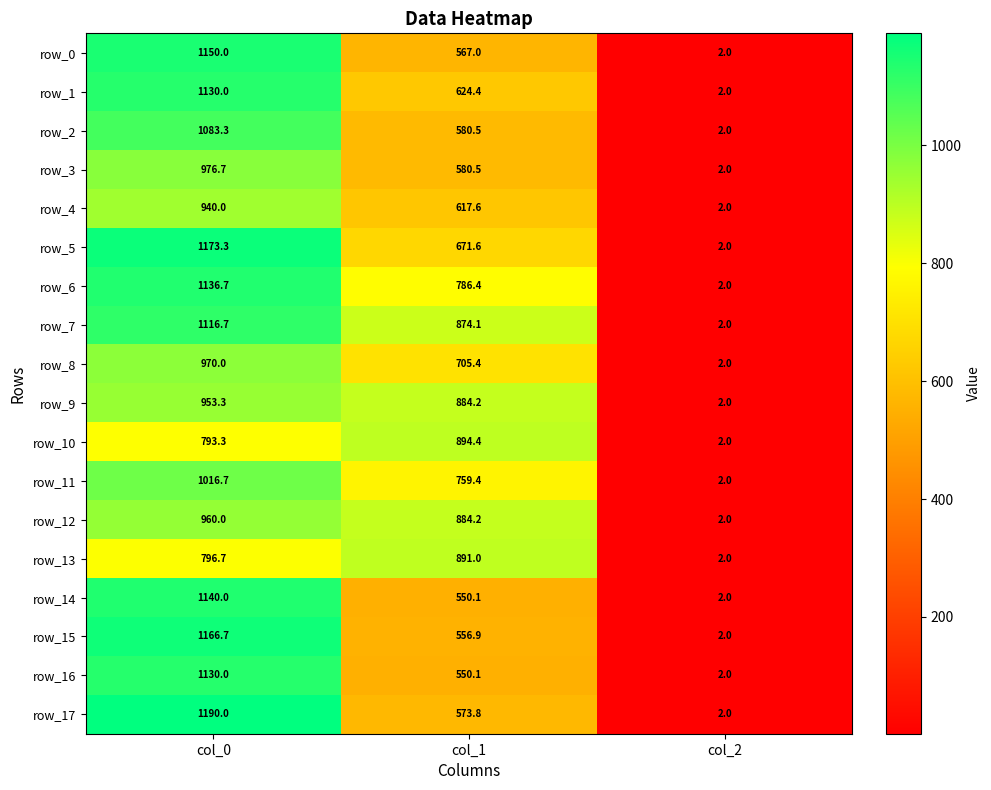

At how many categories does at least one series exceed 936?

1